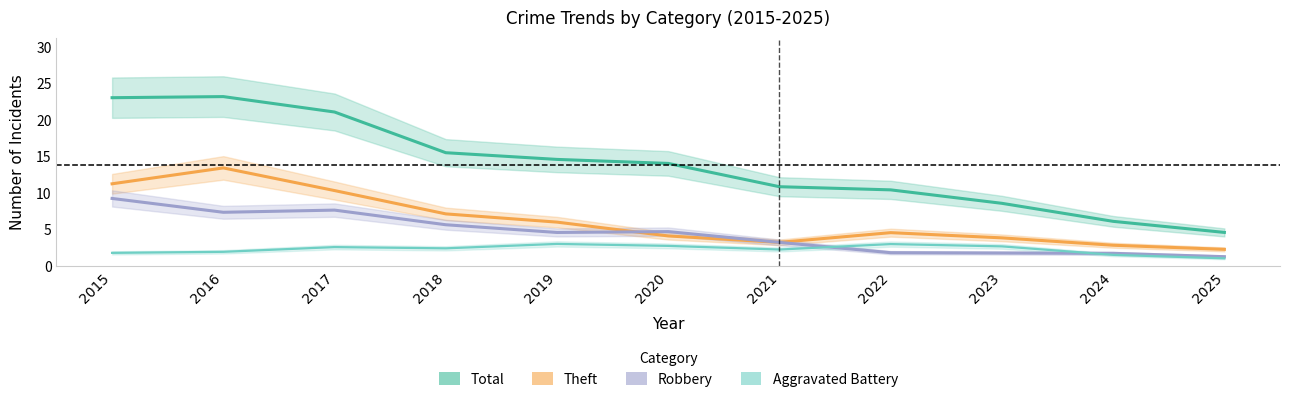

What is the sum of the Robbery values at 2022 and 2015?

11.1